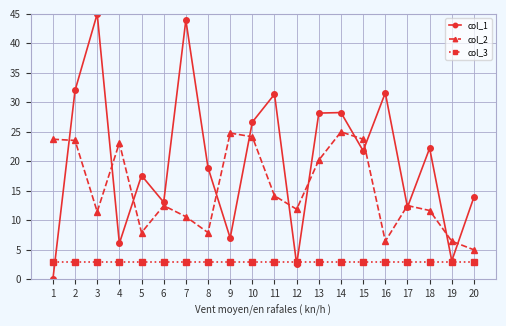

Count the number of data series in this chart.

3